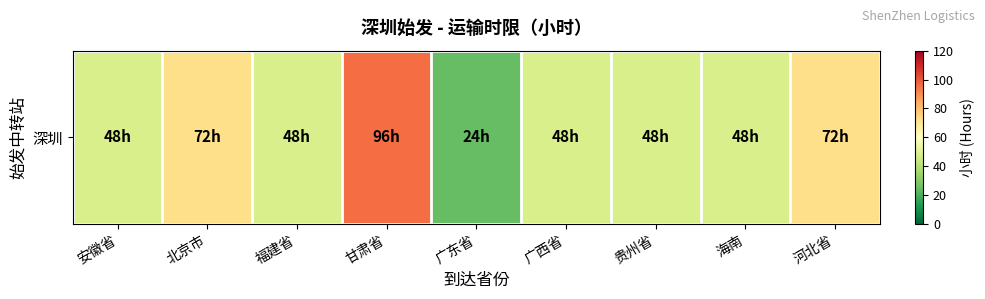

Which label corresponds to the largest value in the chart?

甘肃省